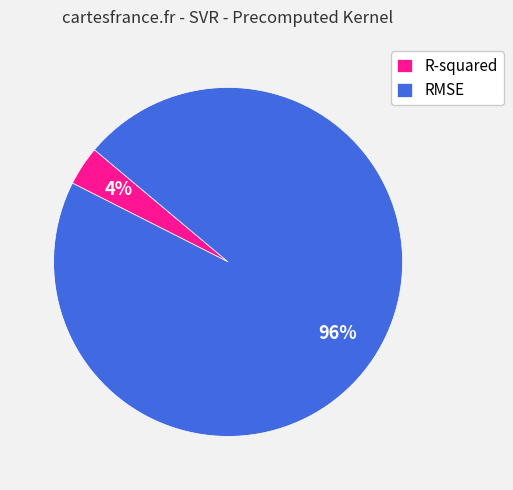

Between RMSE and R-squared, which is larger?

RMSE